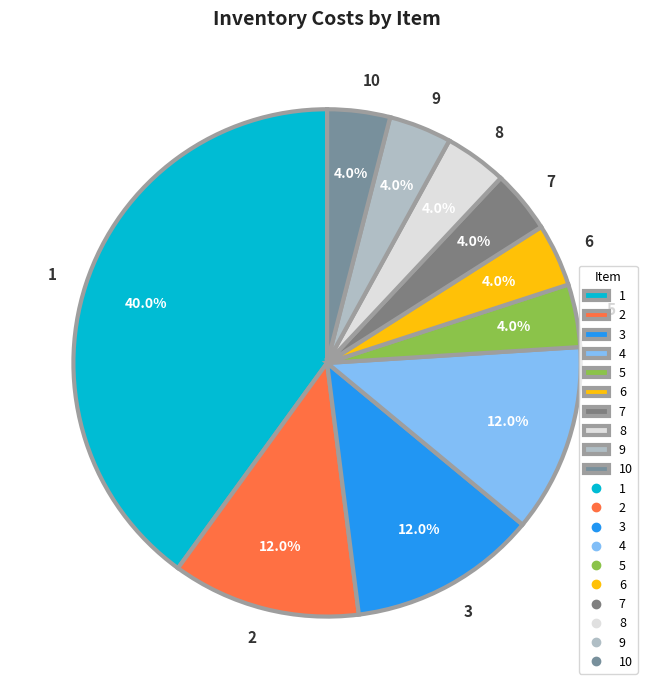

Is the sum of 10 and 3 greater than half?

No